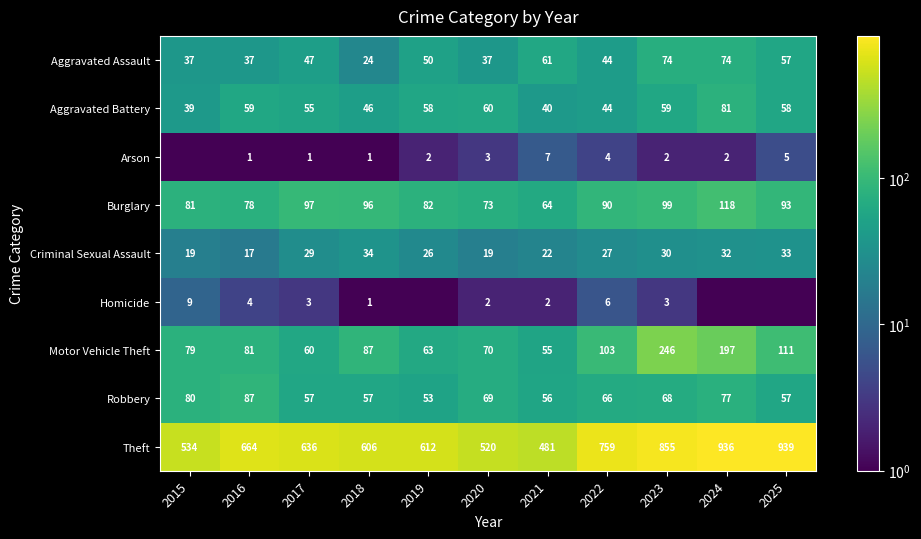

What is the difference between the maximum and minimum values in the Arson series?

6.9